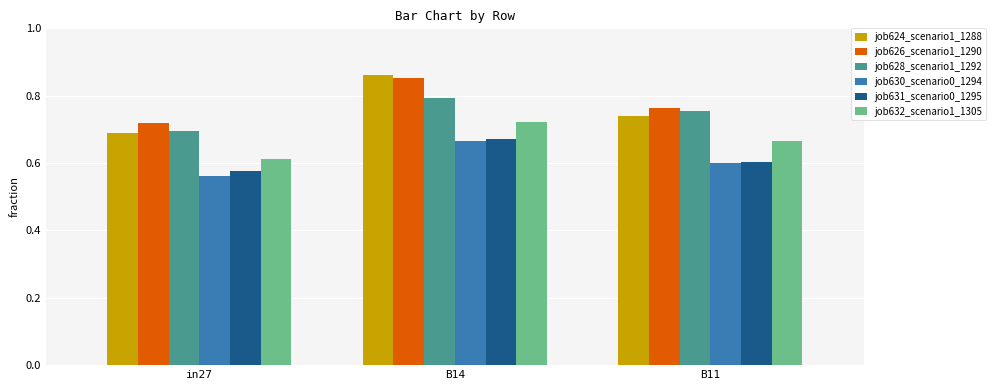

At which category does the chart reach its peak across all series?

B14